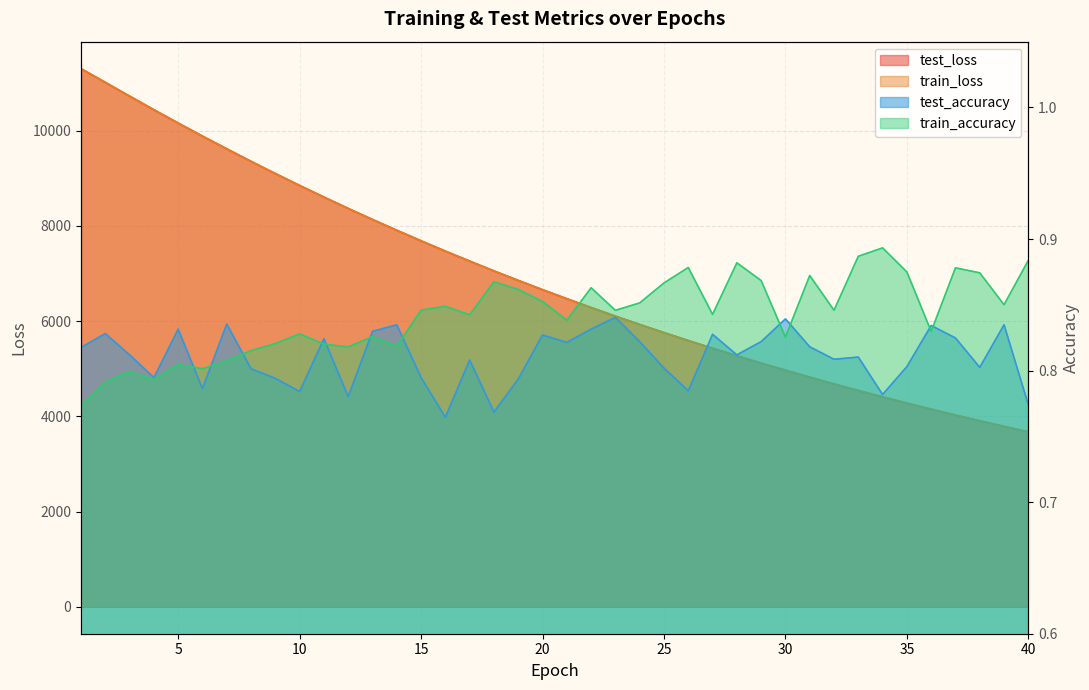

Read the test_loss value at 7.

9619.8